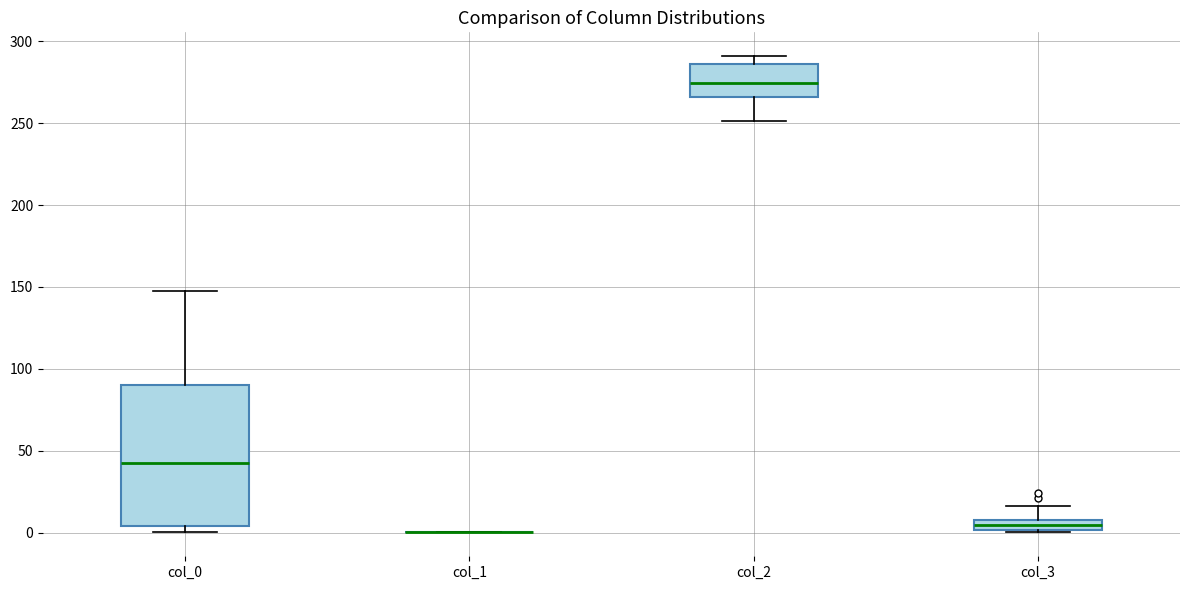

Which box is the tallest, from its lower edge to its upper edge?

col_0